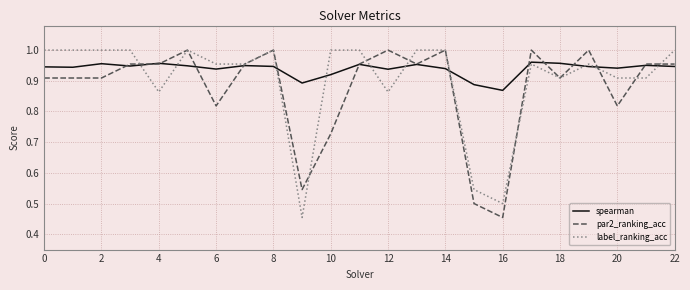

List the series in order of their overall mean, highest first.

spearman, label_ranking_acc, par2_ranking_acc